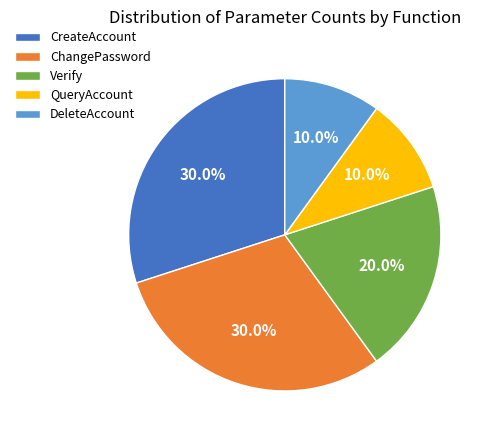

What percentage is the CreateAccount slice, to the nearest percent?

30%